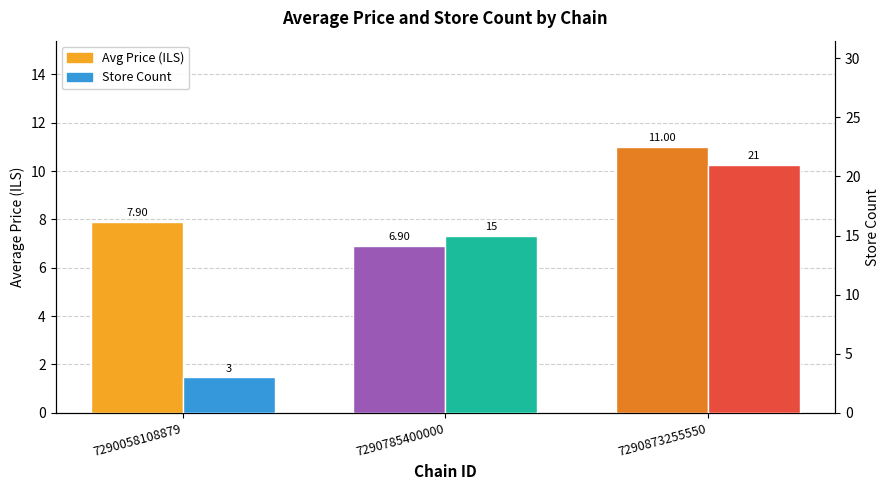

What is the difference between the highest and lowest values at 7290785400000?

8.1